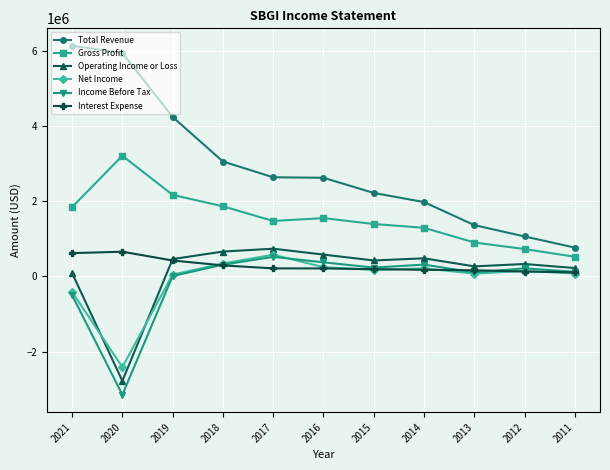

Does the chart display data point markers on the line(s)?

Yes